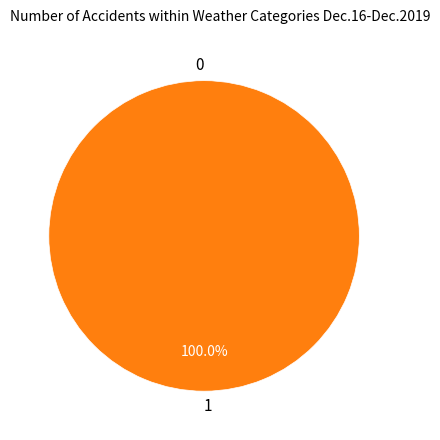

Between 0 and 1, which is larger?

1